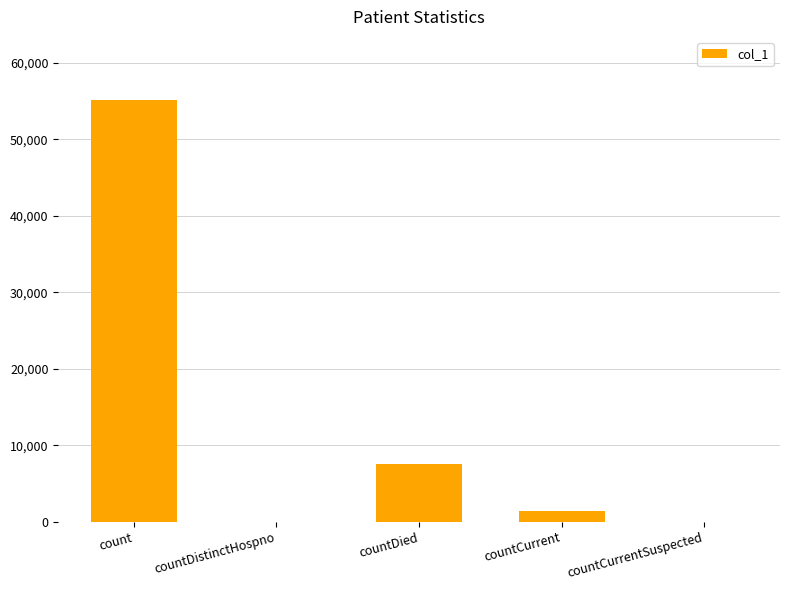

What is the sum of the values at count and countDied?

62654